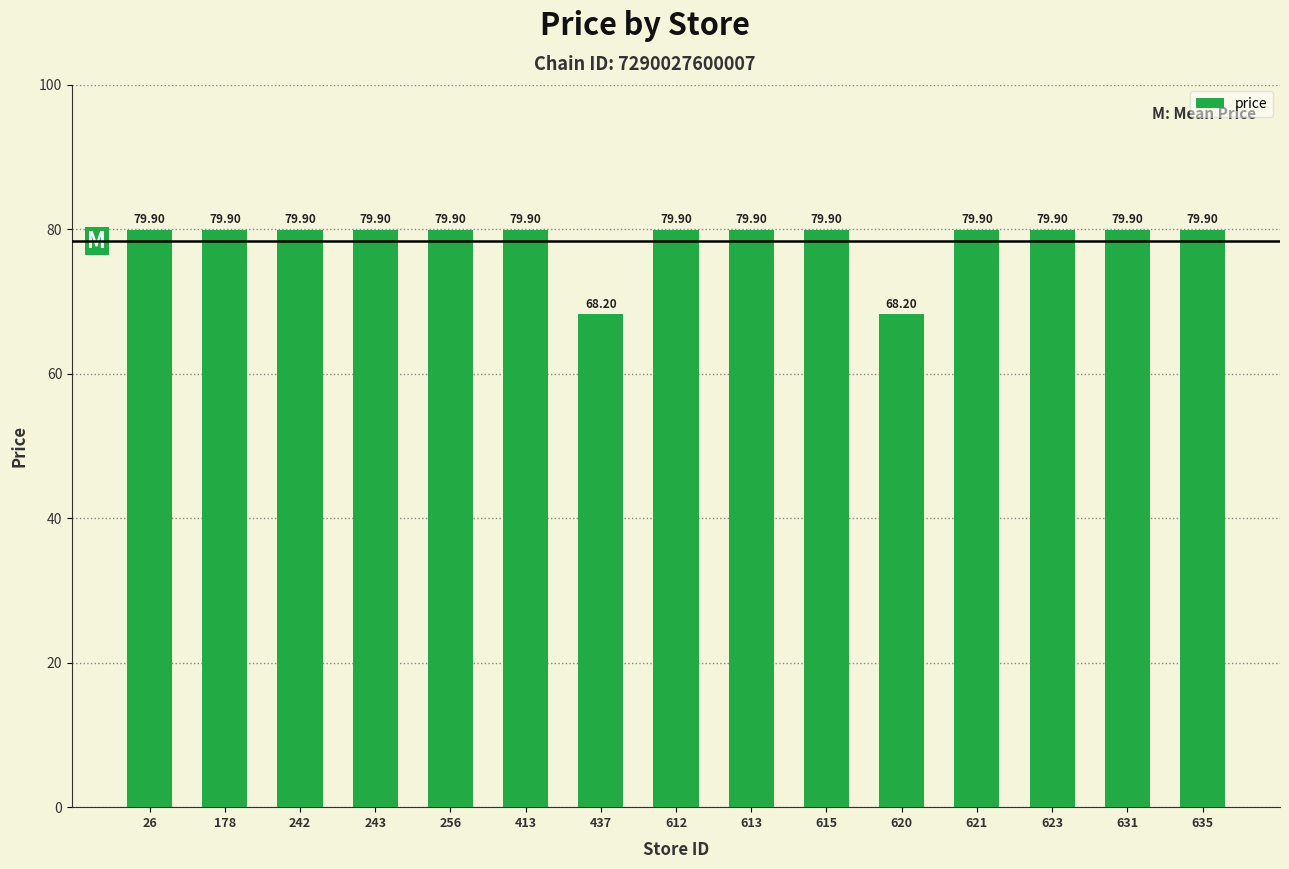

What is the ratio of the value at 242 to the value at 615?

1.0